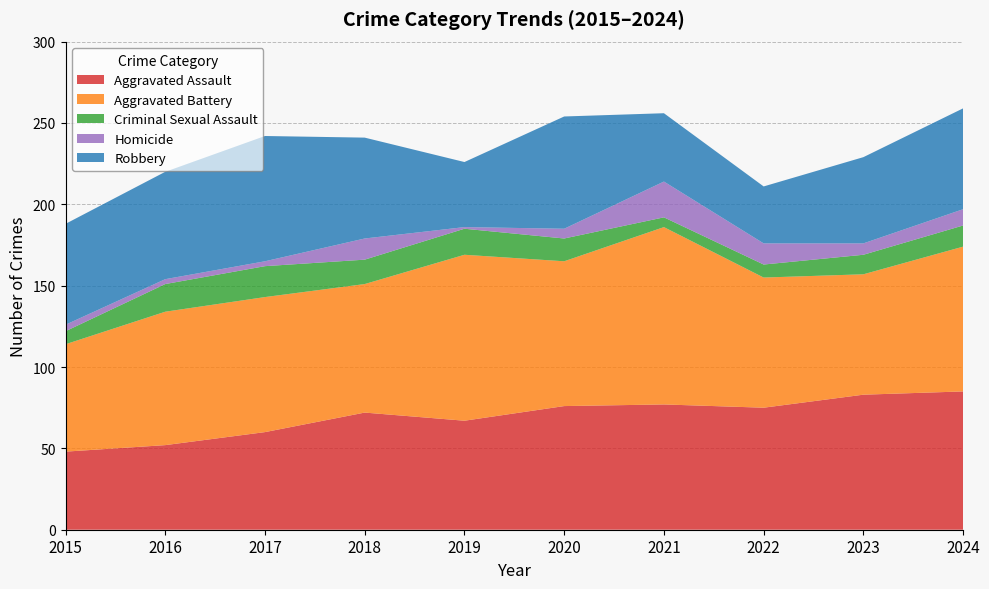

At which label does Robbery reach its minimum?

2022